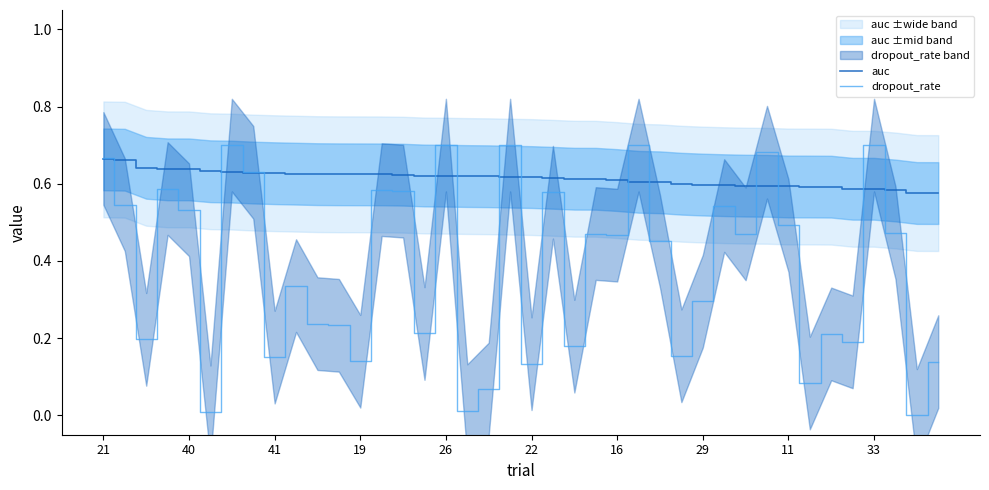

What is the sum of all dropout_rate values?

15.2